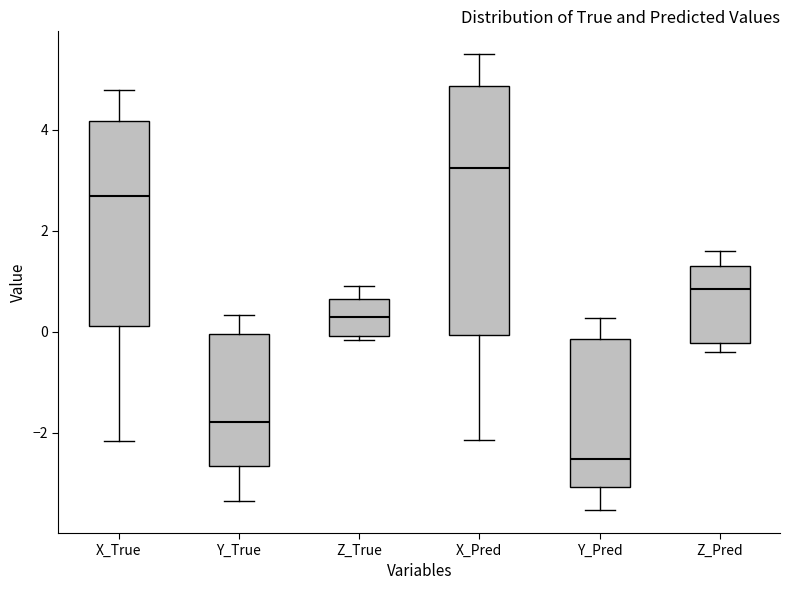

Which box's median line is the highest?

X_Pred